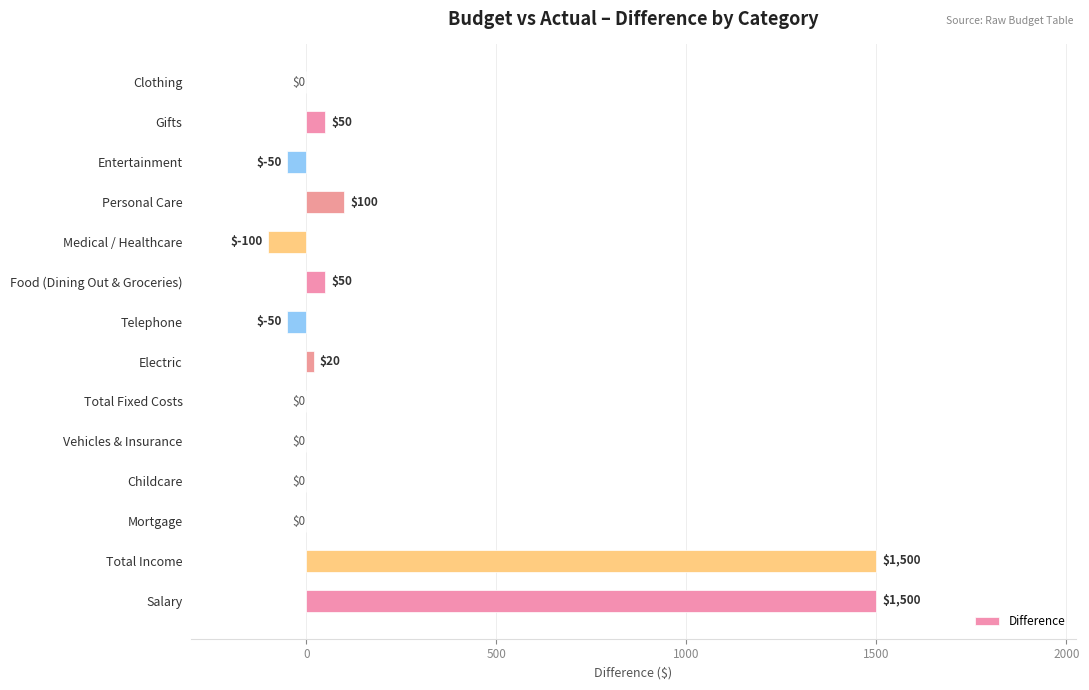

What is the sum of the values at Salary and Food (Dining Out & Groceries)?

1550